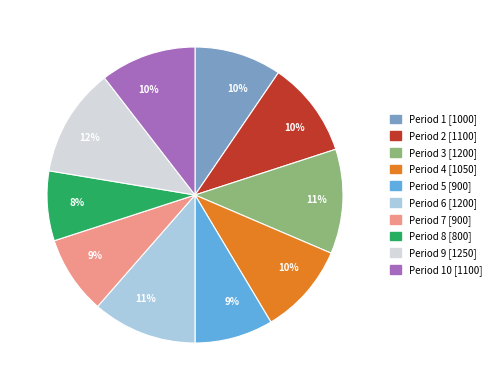

Which has a higher value, Period 2 [1100] or Period 8 [800]?

Period 2 [1100]